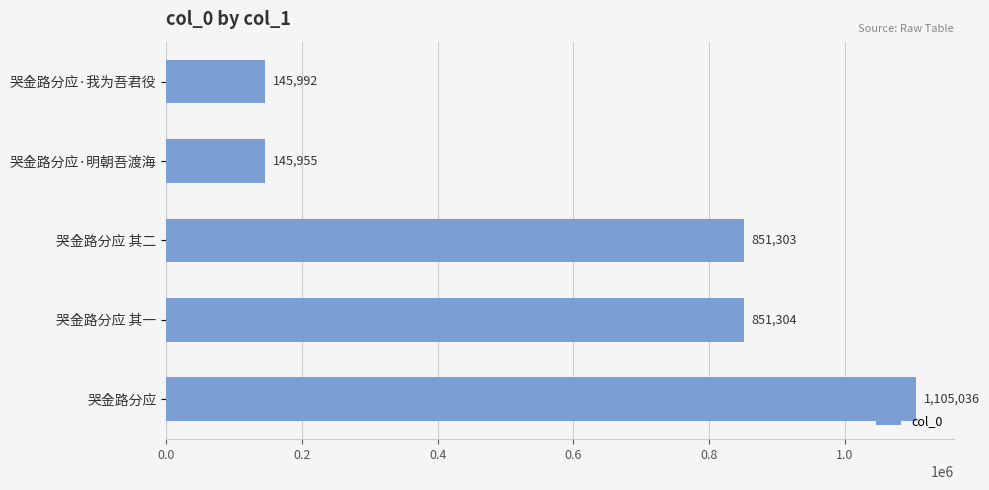

At which category does the chart reach its minimum across all series?

哭金路分应·明朝吾渡海